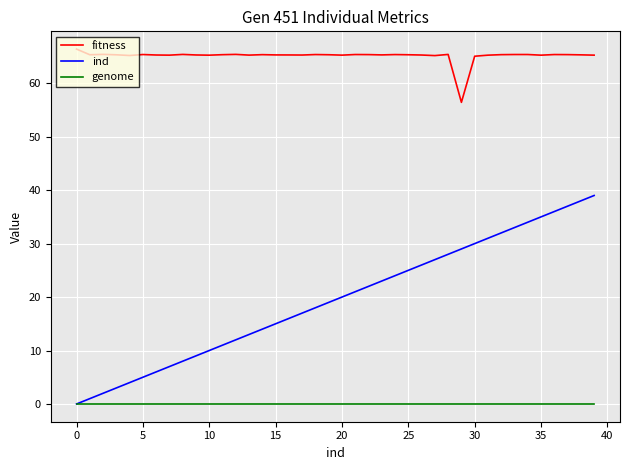

Which series has the widest spread of values?

ind